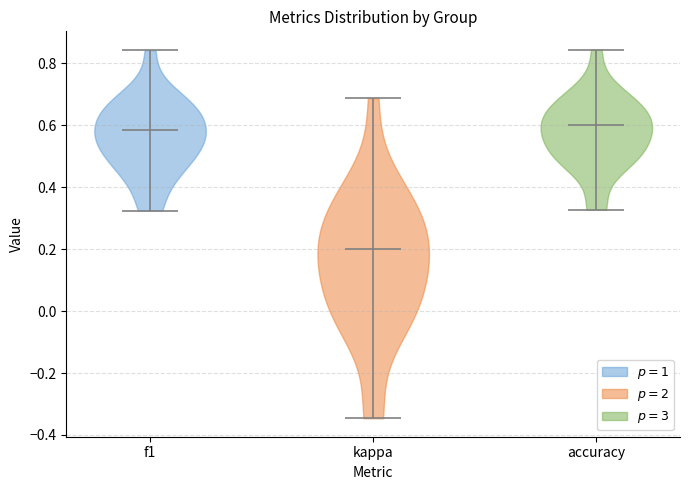

Reading left to right, read every violin against the y-axis: where its median line is, and the lowest and highest points it reaches. The values are not printed on the chart, so give them approximately, as read against the axis.

f1: median line 0.58, lowest point 0.32, highest point 0.84
kappa: median line 0.20, lowest point -0.34, highest point 0.68
accuracy: median line 0.60, lowest point 0.32, highest point 0.84